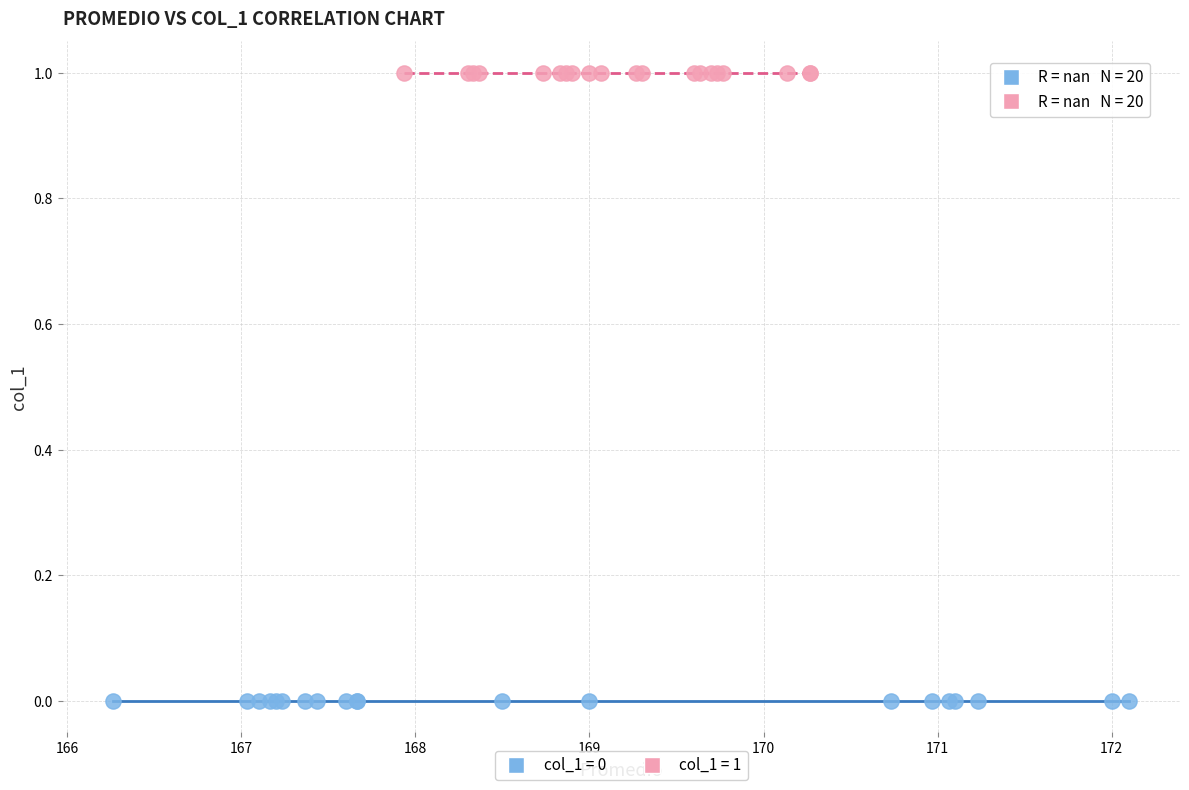

Which series reaches the minimum Y coordinate?

col_1 = 0